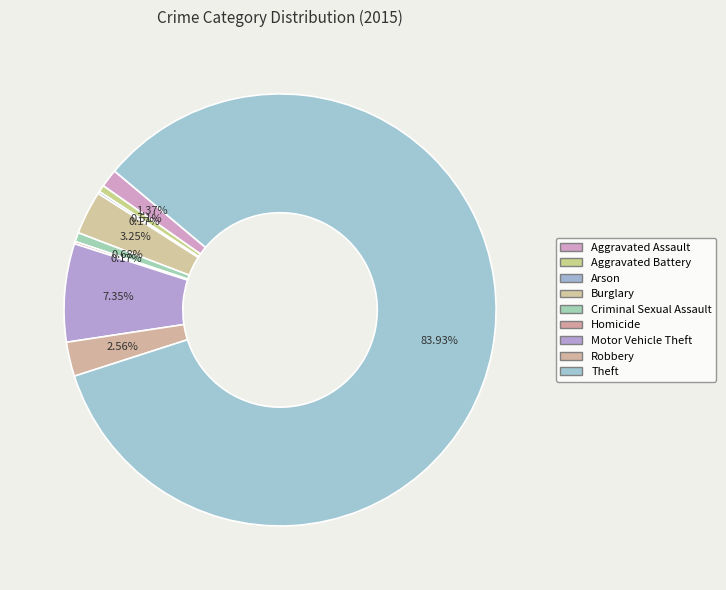

Is there any slice that represents more than half of the pie?

Yes